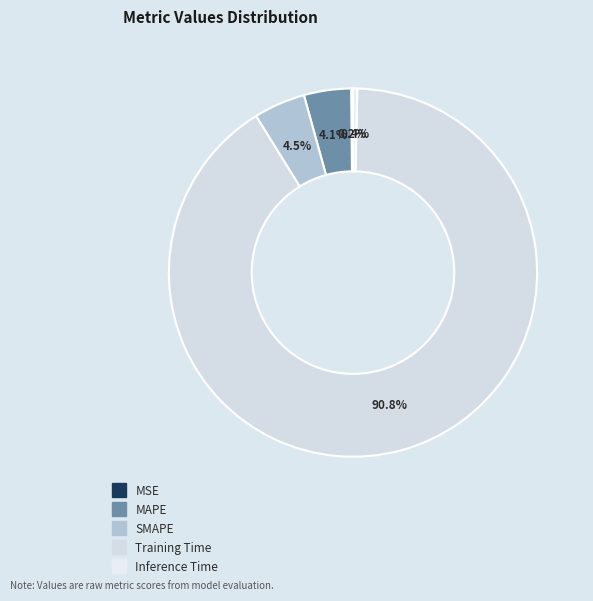

What is the smallest slice in the pie chart?

MSE